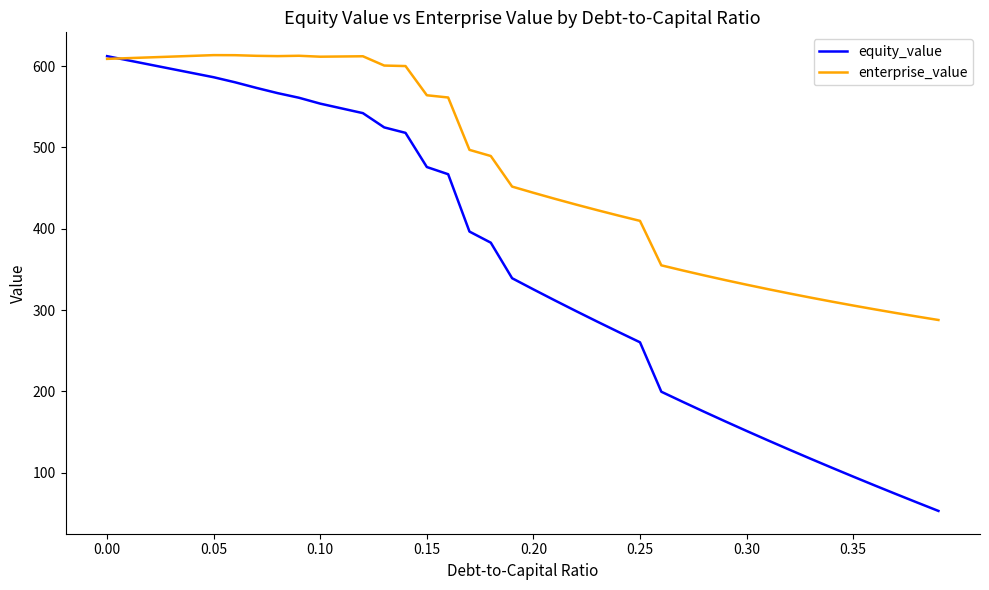

Rank the series by their average value, from highest to lowest.

enterprise_value, equity_value